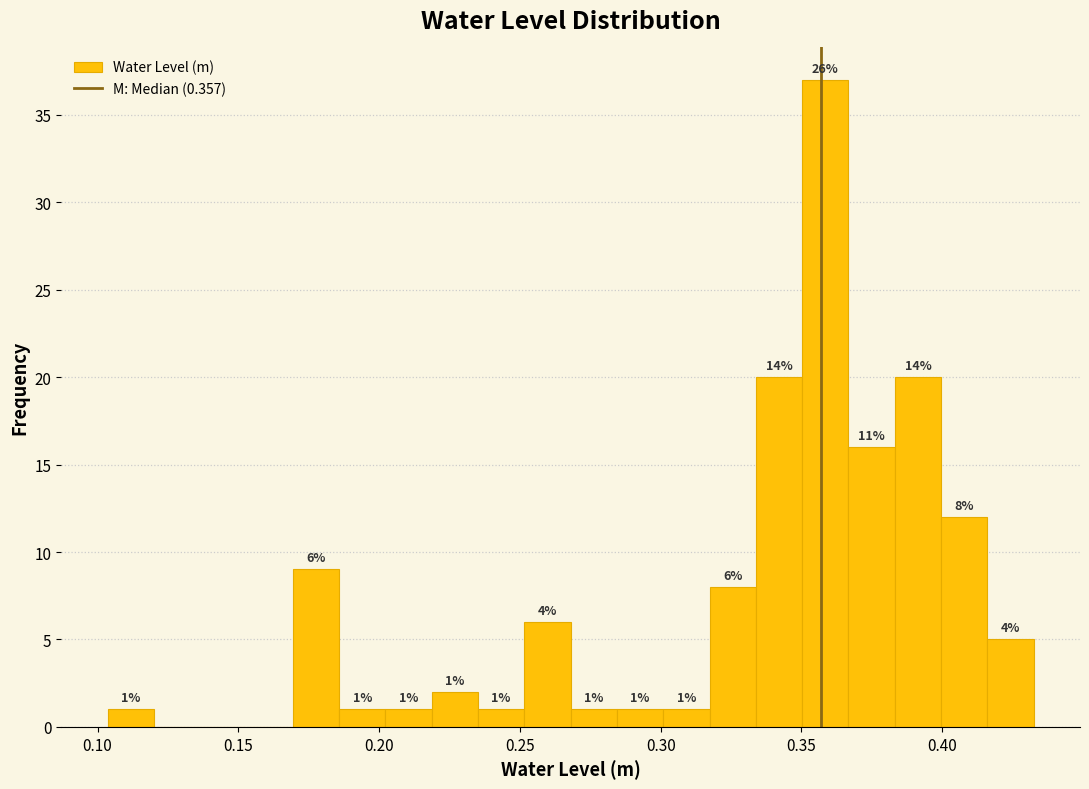

Around what value on the x-axis is the tallest bar? Give the approximate position of its centre, as read against the axis.

0.360